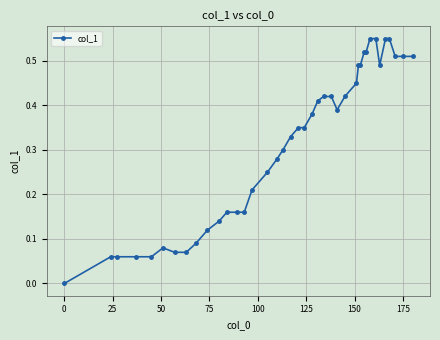

Count the number of data series in this chart.

1